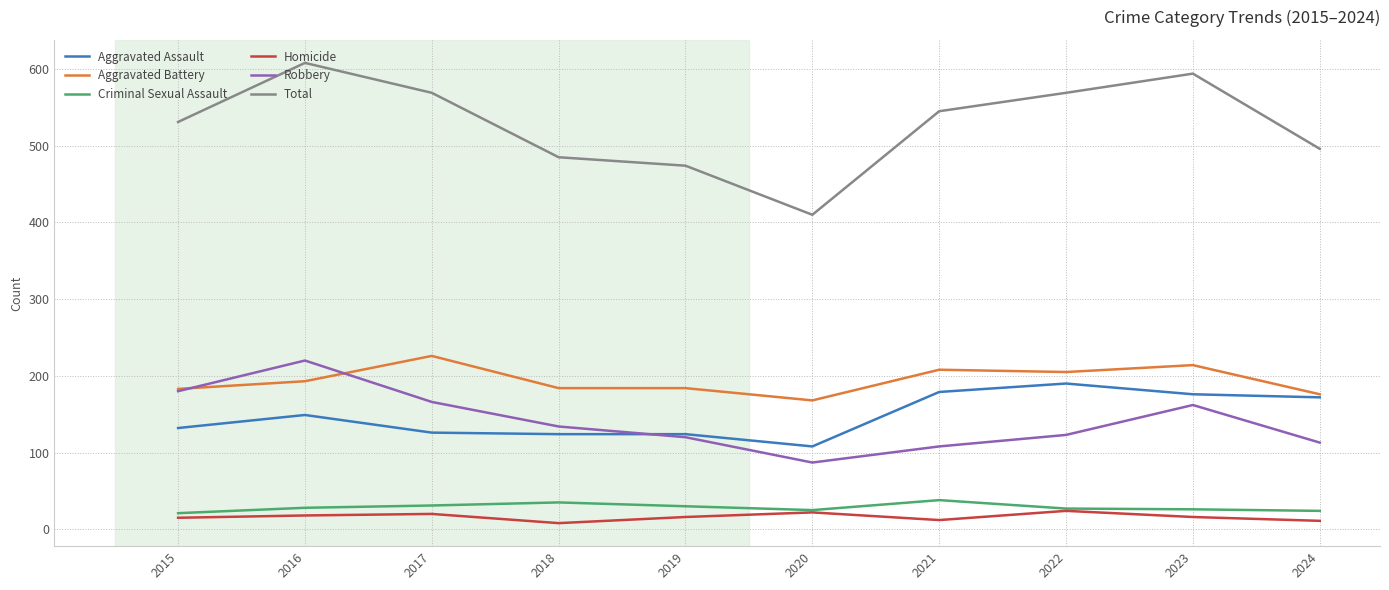

How many values in the Aggravated Battery series are below 193?

5